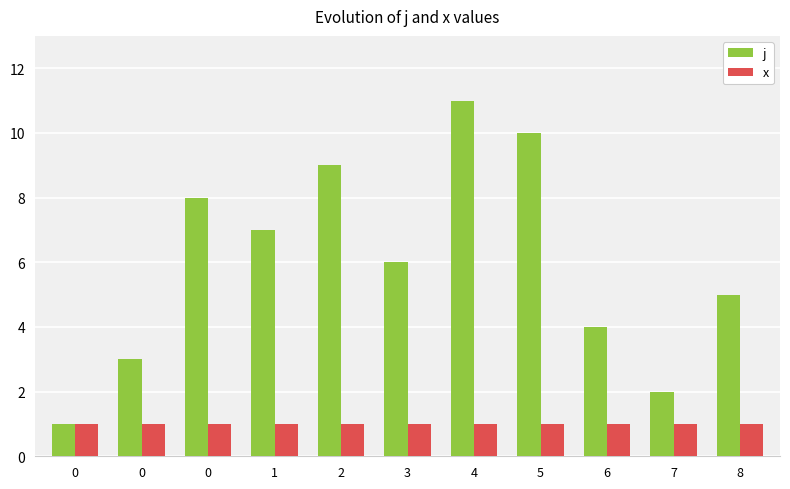

How many distinct data groups are displayed?

2